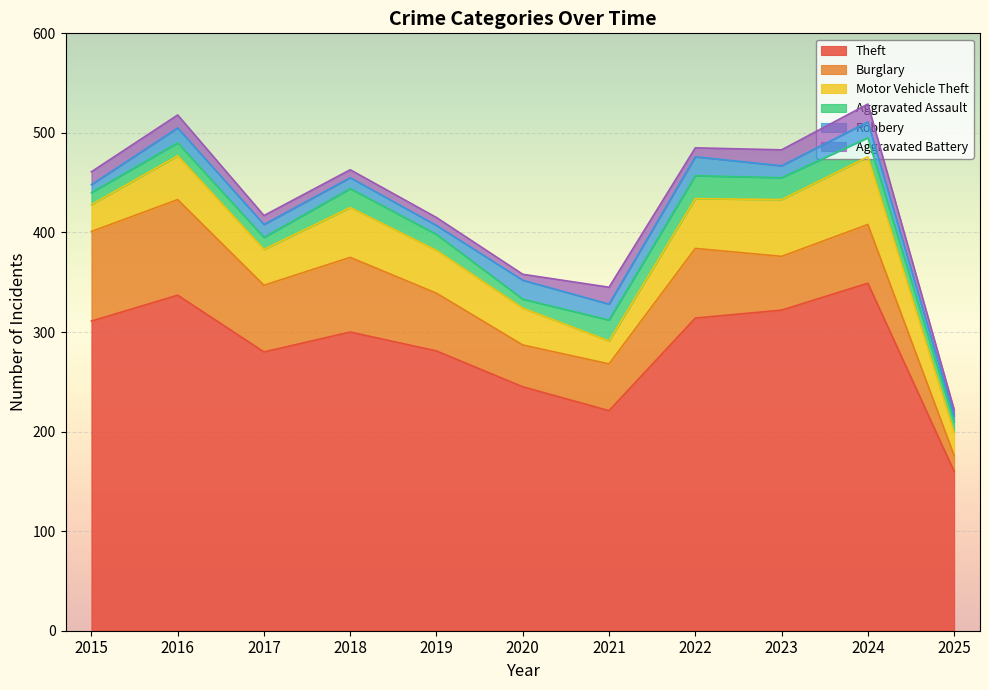

How many series are shown in this chart?

6